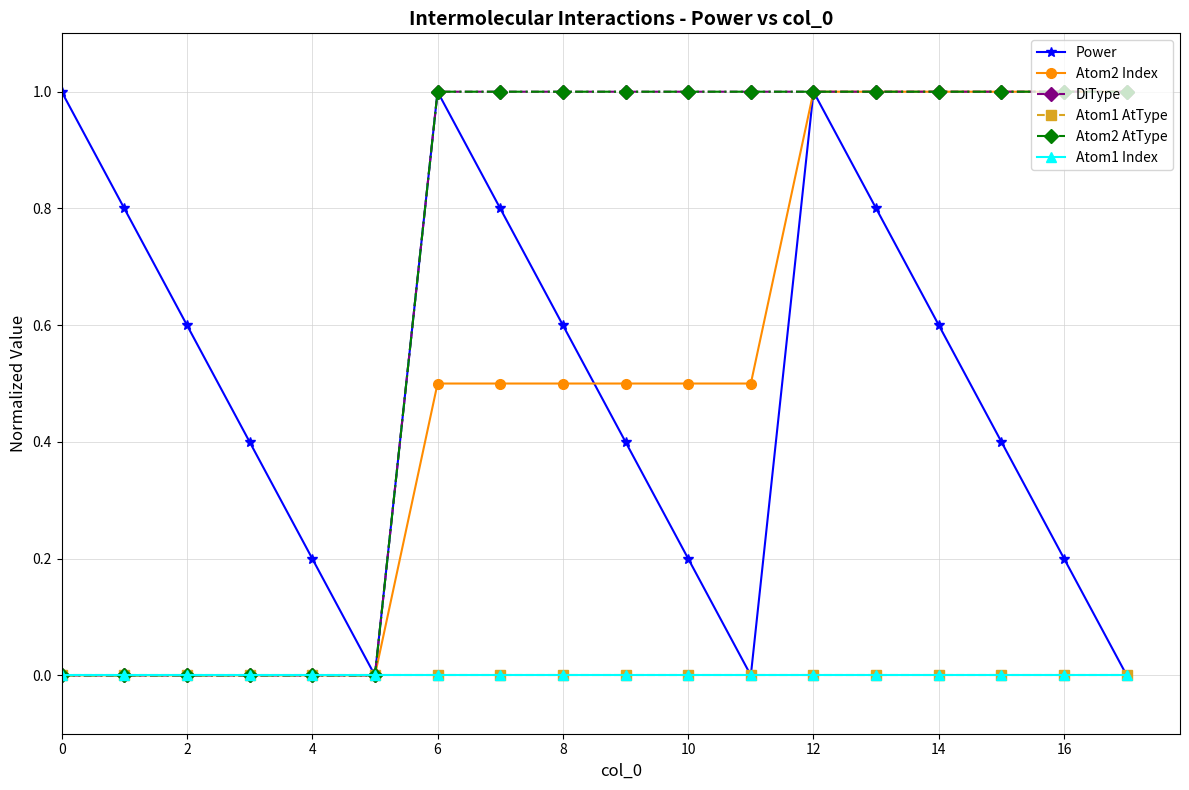

Is this an area chart (filled region under the line)?

No